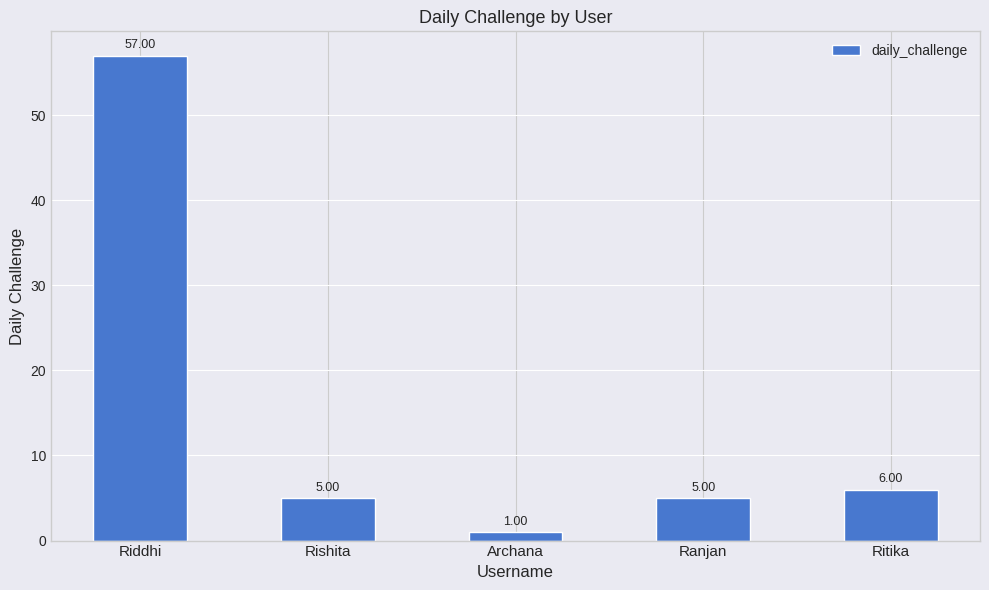

The value at Rishita is 1. True or false?

False